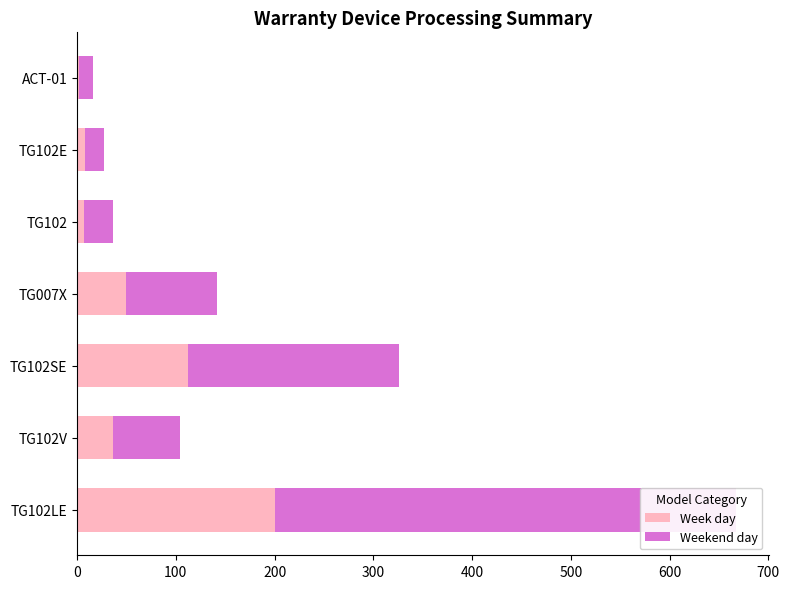

What is the minimum value shown in the chart?

2